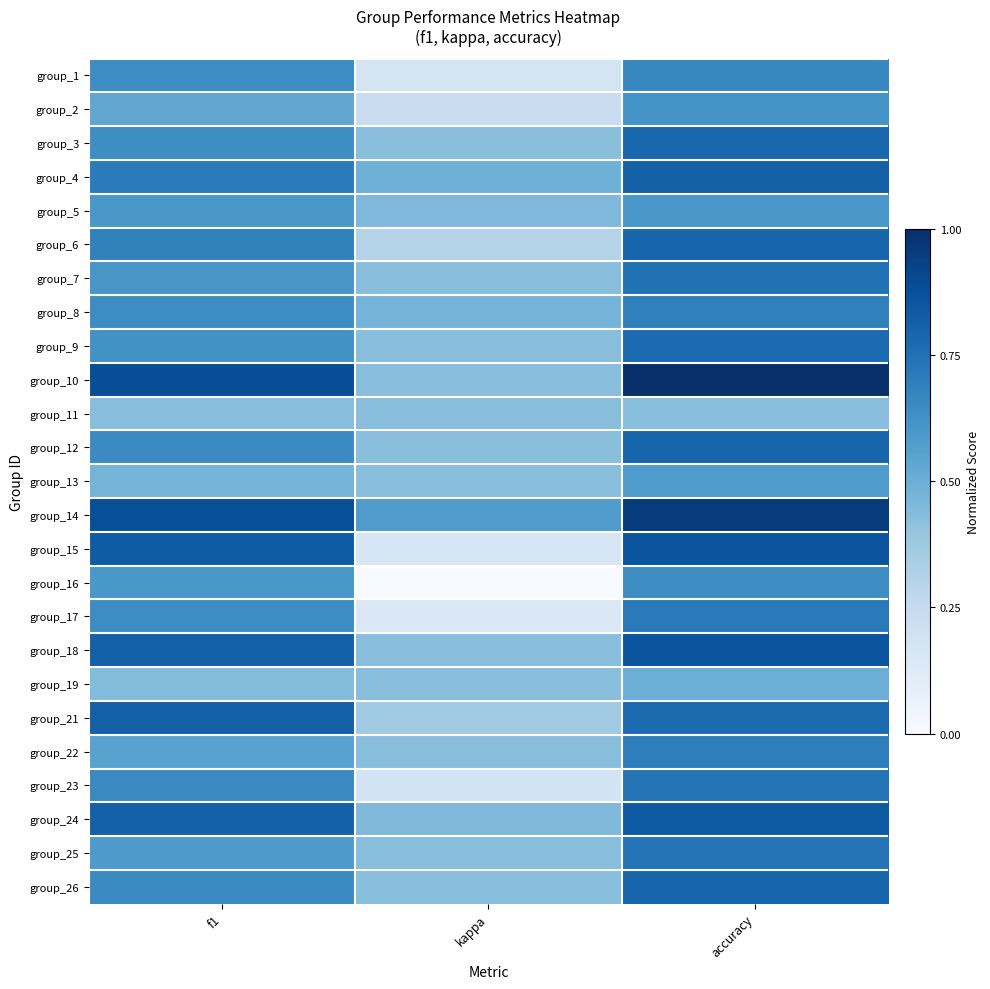

Reading left to right, list all the values displayed in this chart.

group_1: f1=0.6	kappa=0.2	accuracy=0.7
group_2: f1=0.5	kappa=0.2	accuracy=0.6
group_3: f1=0.6	kappa=0.4	accuracy=0.8
group_4: f1=0.7	kappa=0.5	accuracy=0.8
group_5: f1=0.6	kappa=0.4	accuracy=0.6
group_6: f1=0.7	kappa=0.3	accuracy=0.8
group_7: f1=0.6	kappa=0.4	accuracy=0.7
group_8: f1=0.6	kappa=0.5	accuracy=0.7
group_9: f1=0.6	kappa=0.4	accuracy=0.8
group_10: f1=0.9	kappa=0.4	accuracy=1.0
group_11: f1=0.4	kappa=0.4	accuracy=0.4
group_12: f1=0.6	kappa=0.4	accuracy=0.8
group_13: f1=0.5	kappa=0.4	accuracy=0.6
group_14: f1=0.9	kappa=0.6	accuracy=1.0
group_15: f1=0.8	kappa=0.2	accuracy=0.9
group_16: f1=0.6	kappa=0.0	accuracy=0.6
group_17: f1=0.6	kappa=0.1	accuracy=0.7
group_18: f1=0.8	kappa=0.4	accuracy=0.9
group_19: f1=0.4	kappa=0.4	accuracy=0.5
group_21: f1=0.8	kappa=0.4	accuracy=0.8
group_22: f1=0.6	kappa=0.4	accuracy=0.7
group_23: f1=0.7	kappa=0.2	accuracy=0.7
group_24: f1=0.8	kappa=0.4	accuracy=0.8
group_25: f1=0.6	kappa=0.4	accuracy=0.7
group_26: f1=0.6	kappa=0.4	accuracy=0.8